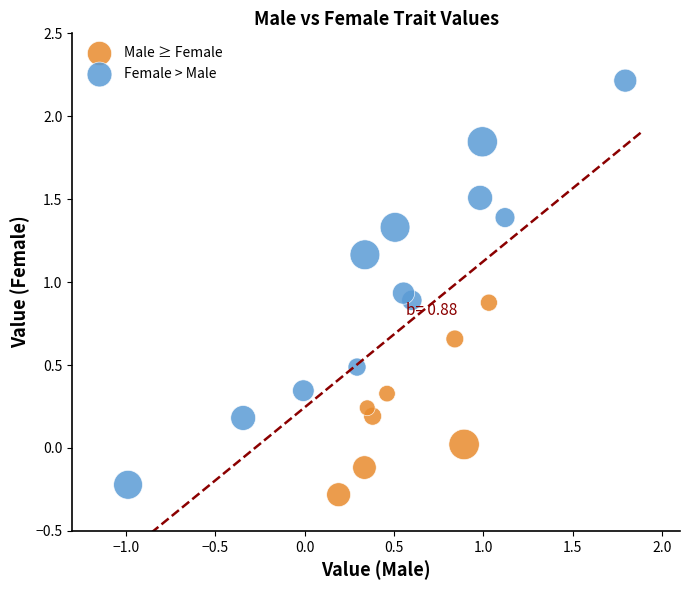

Which series has the largest Y range (max minus min)?

Female > Male